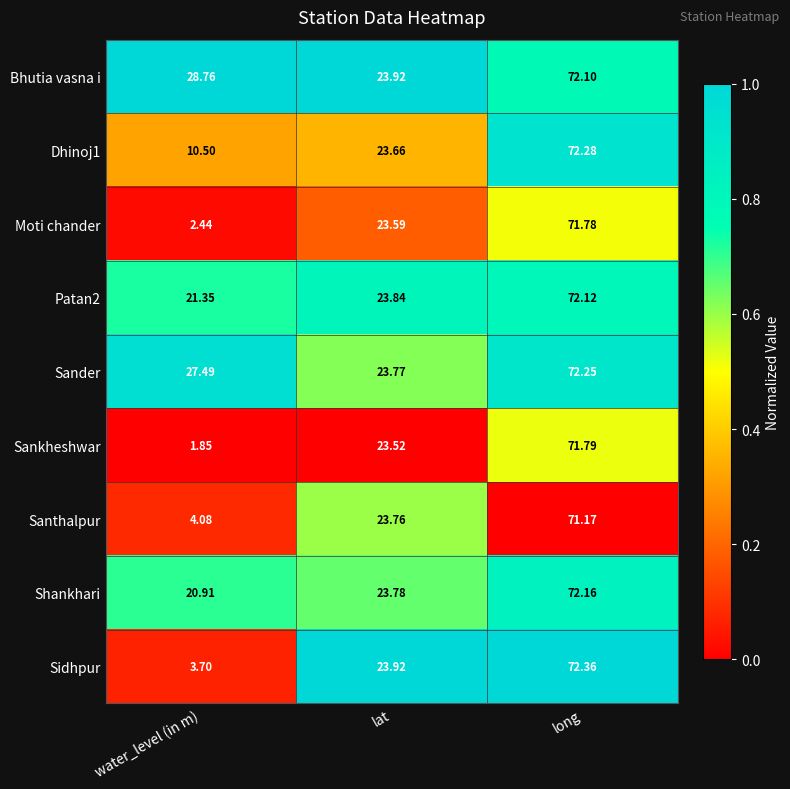

Which series has the largest range (max minus min)?

Sankheshwar